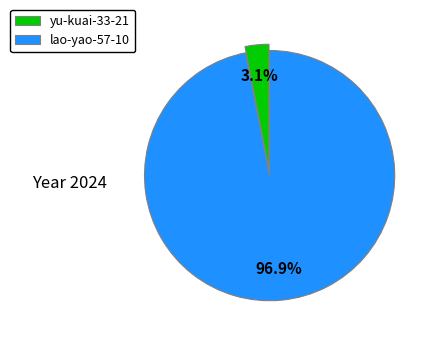

To the nearest percent, what is the difference between the largest and smallest slice percentages?

94%